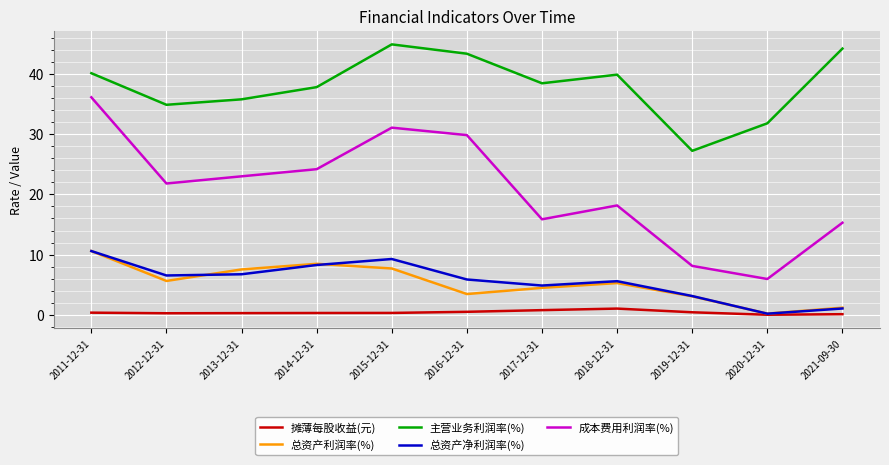

In 总资产净利润率(%), how many points are higher than both neighbors (excluding endpoints)?

2